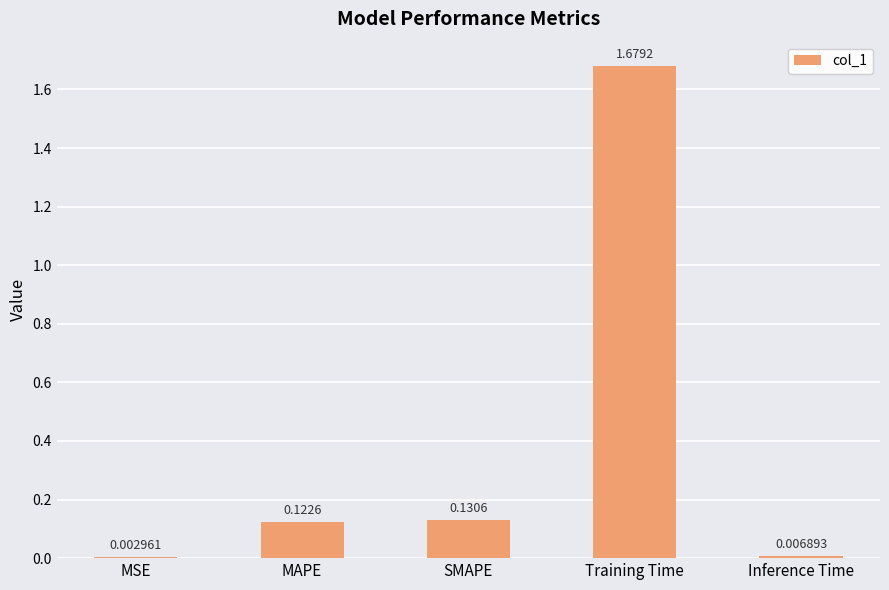

What is the difference between the values at Training Time and SMAPE?

1.5